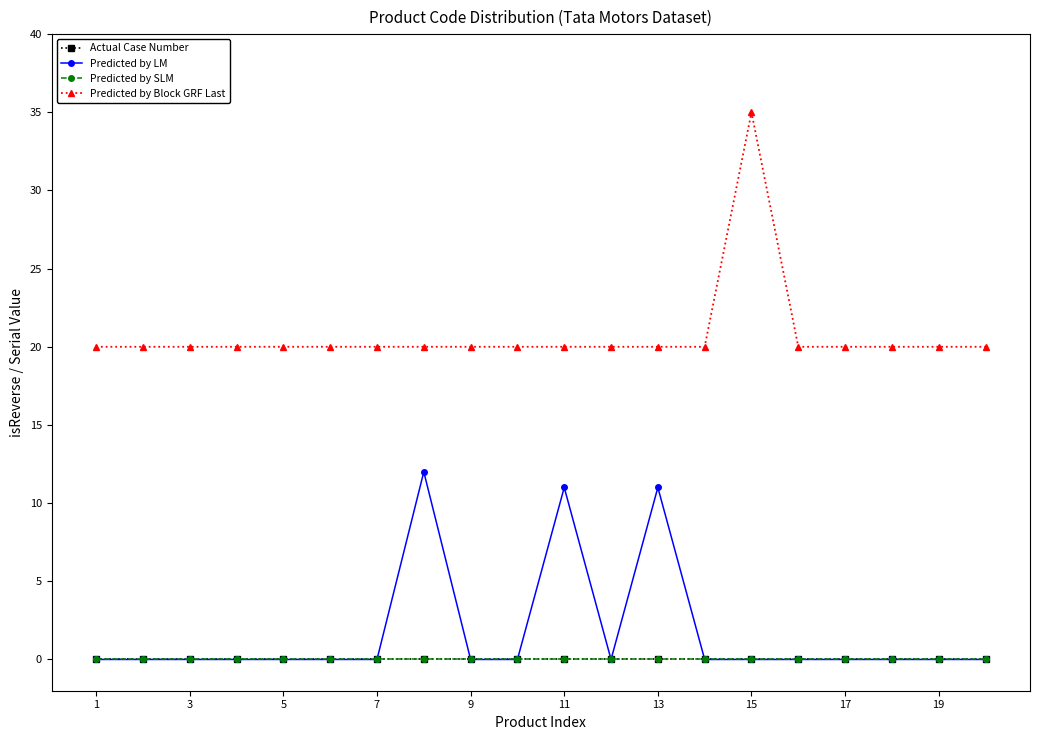

Does the chart have visible grid lines?

No